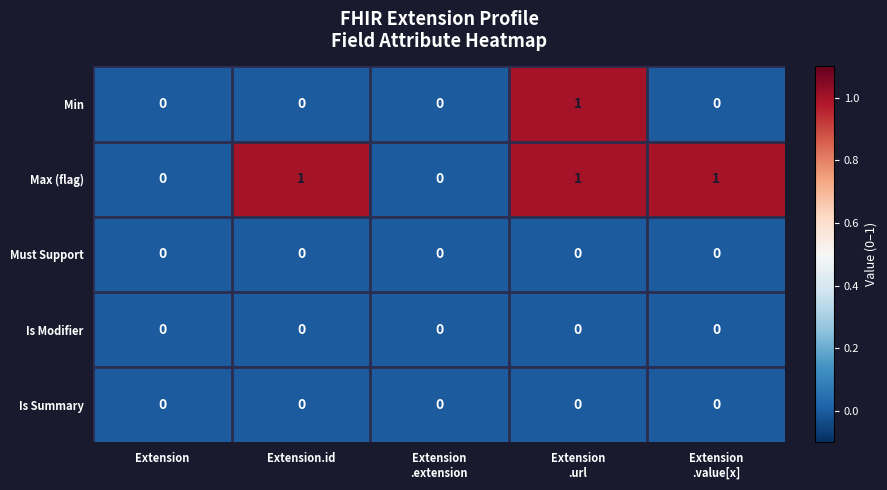

What is the sum of all Max (flag) values?

3